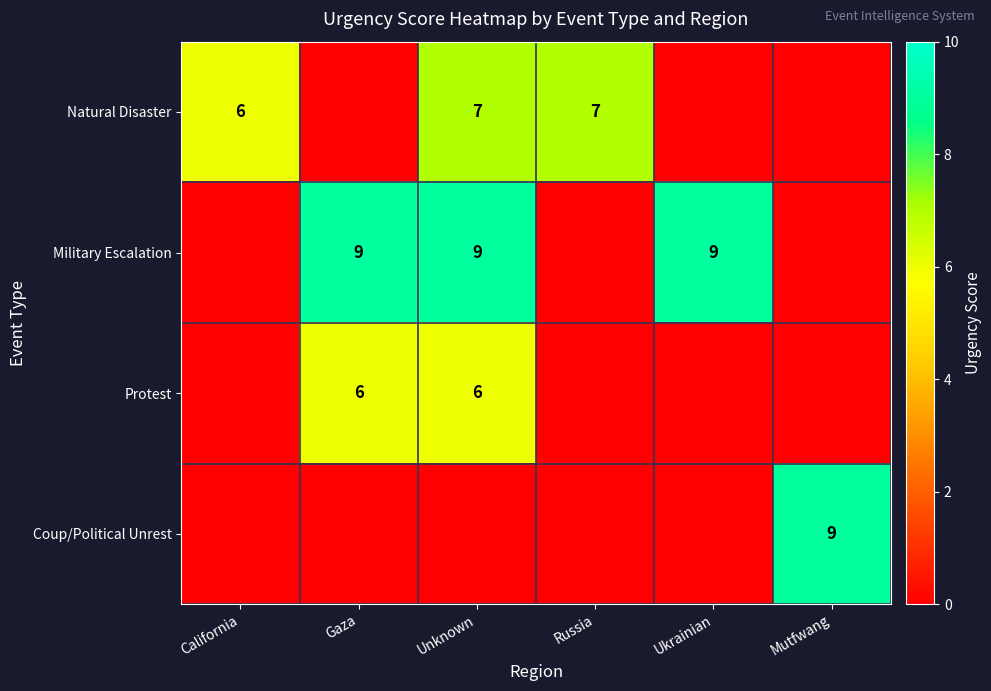

At how many categories does at least one series exceed 5?

6